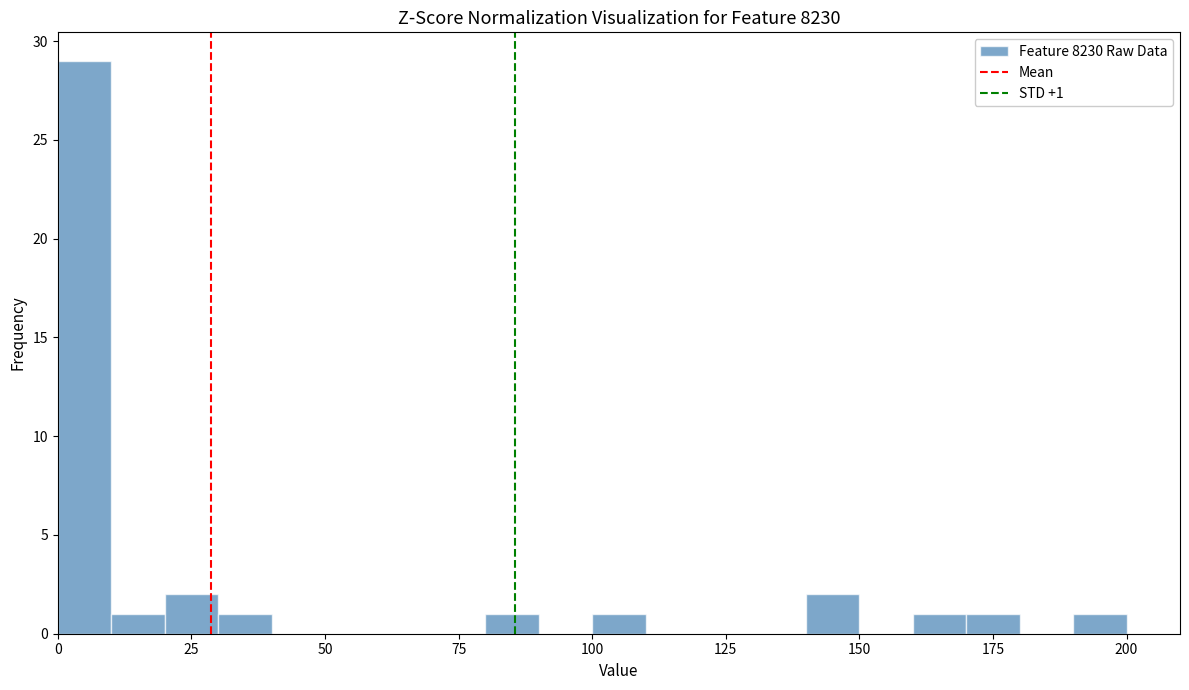

Around what value on the x-axis is the tallest bar? Give the approximate position of its centre, as read against the axis.

5